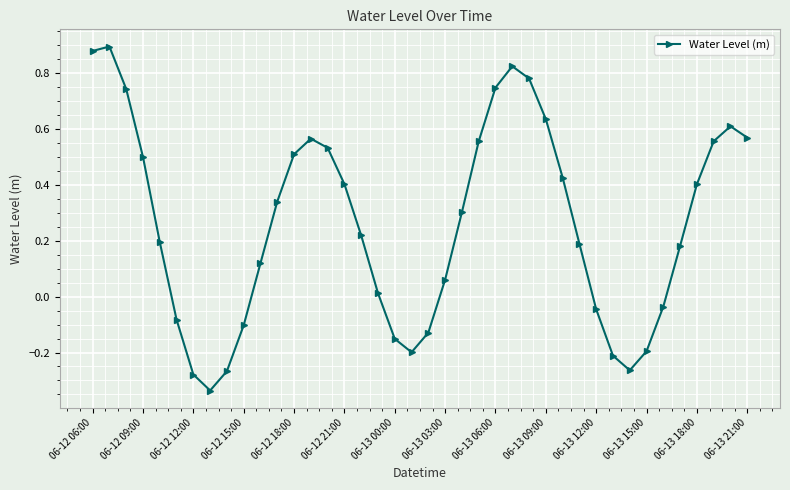

How many interior local valleys (lower than both neighbors) does the data have?

3